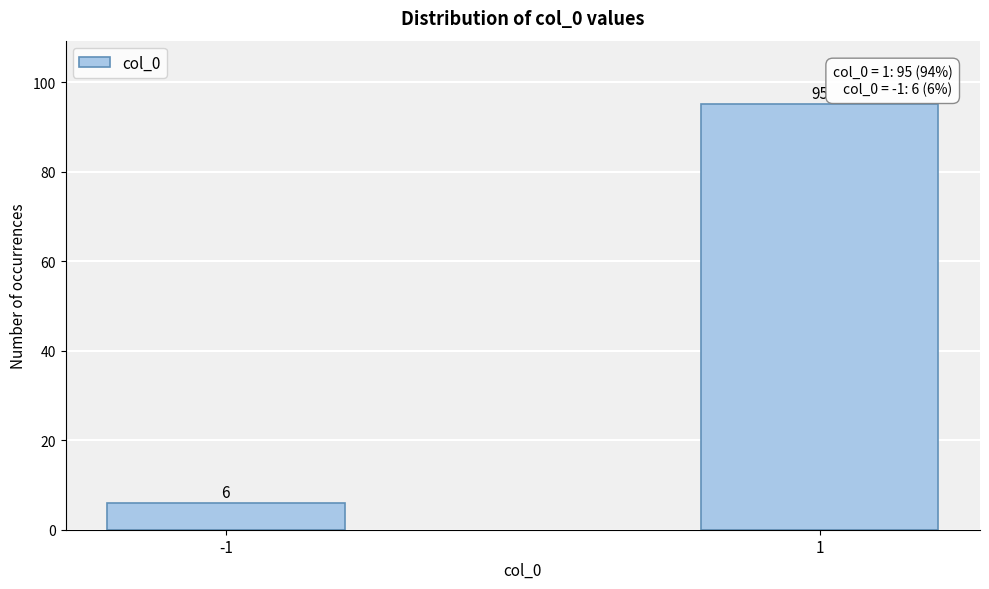

Reading left to right, list all the values displayed in this chart.

6	95